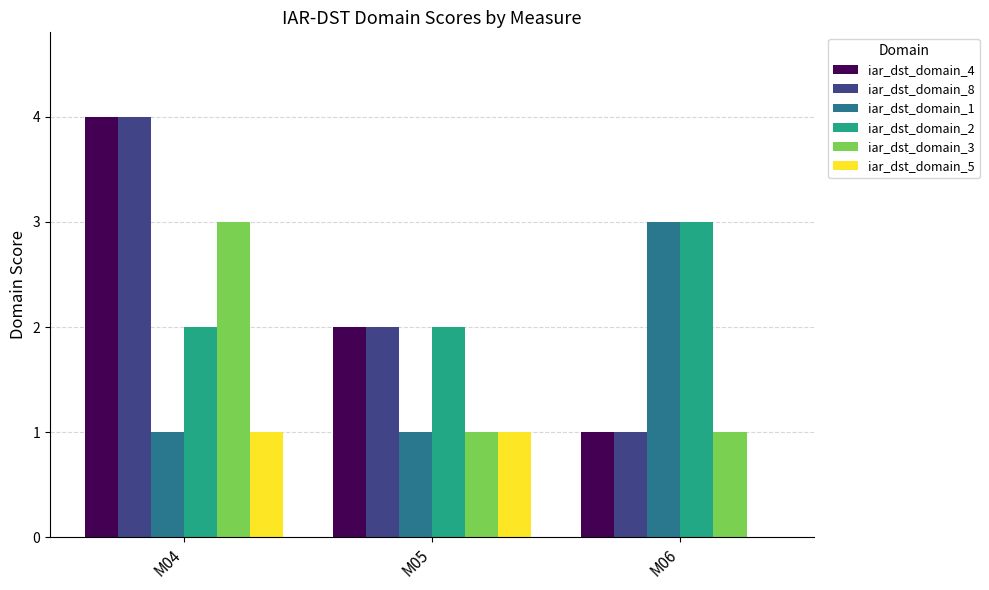

At which category is the sum across all series the highest?

M04